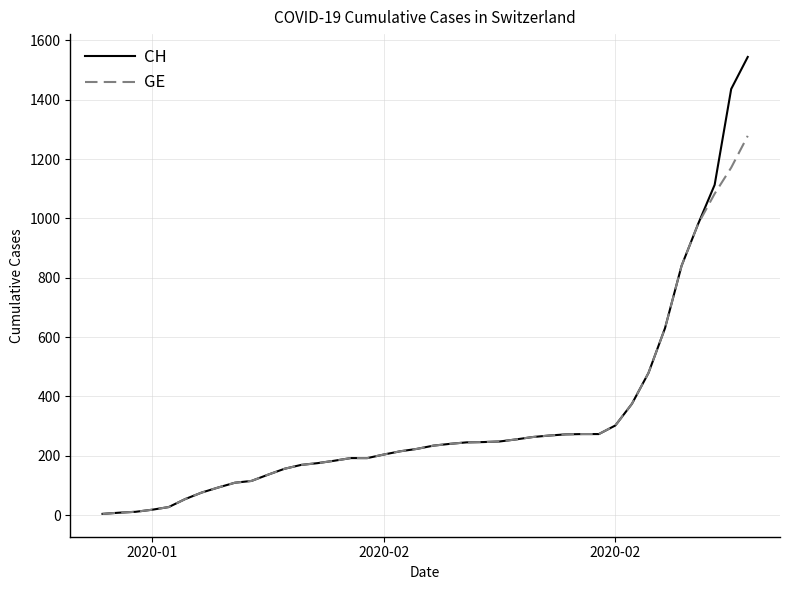

What is the greatest value displayed?

1544